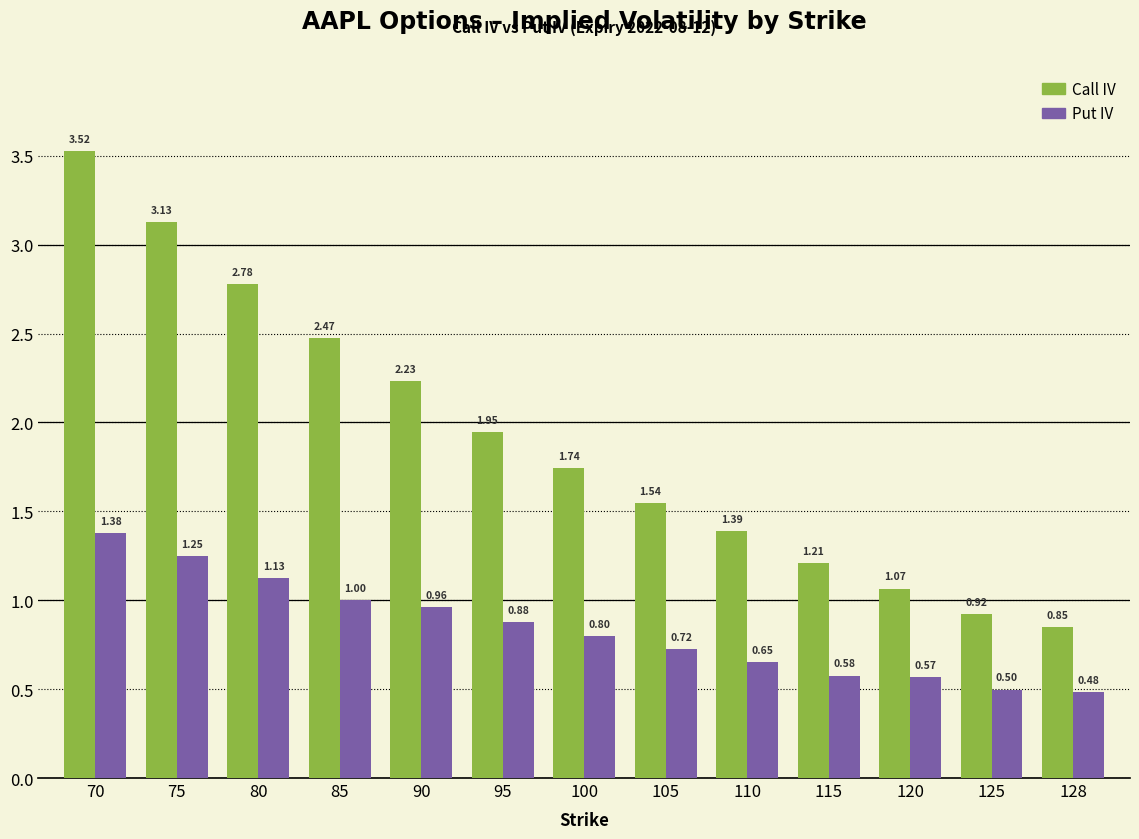

What is the sum of the Call IV values at 75 and 80?

5.9